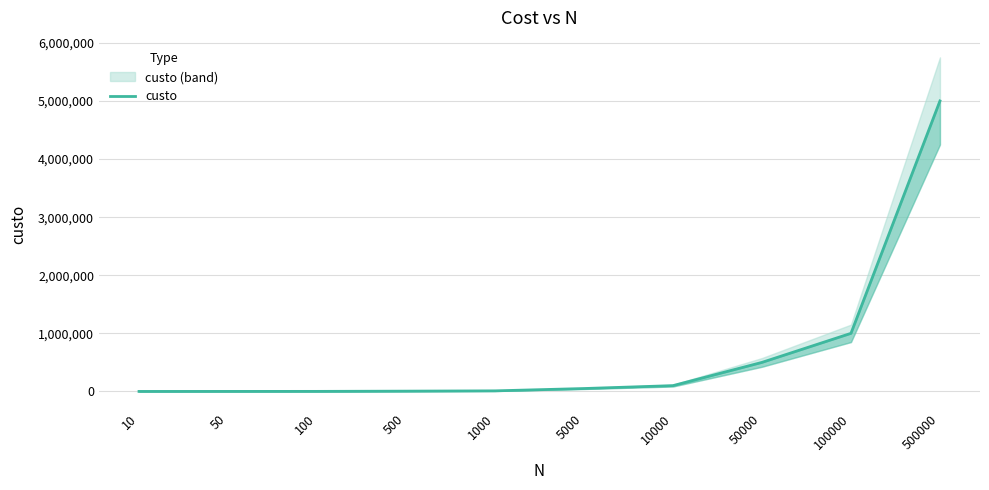

What is the greatest value displayed?

5000001